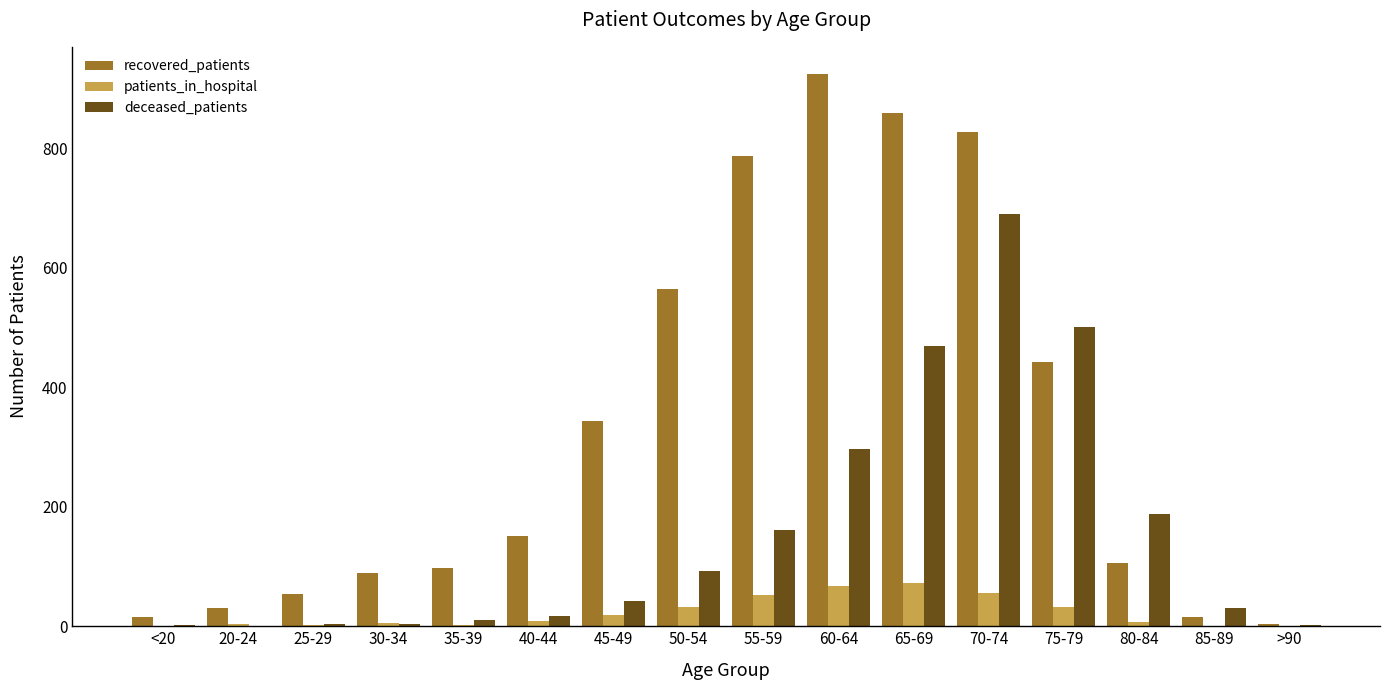

How many data points does each series have?

16